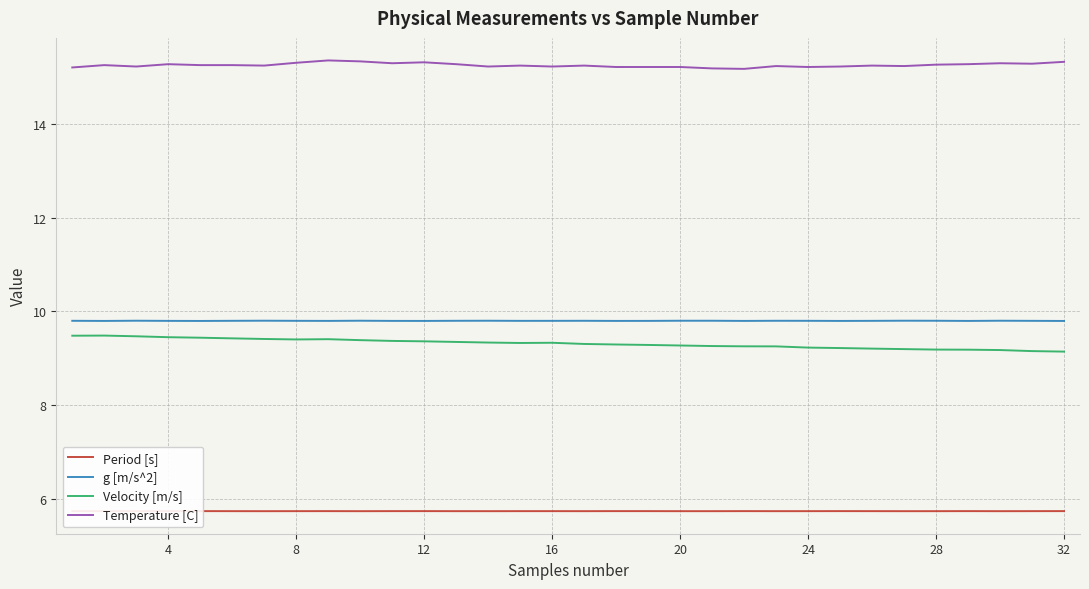

What is the minimum value for Velocity [m/s]?

9.1